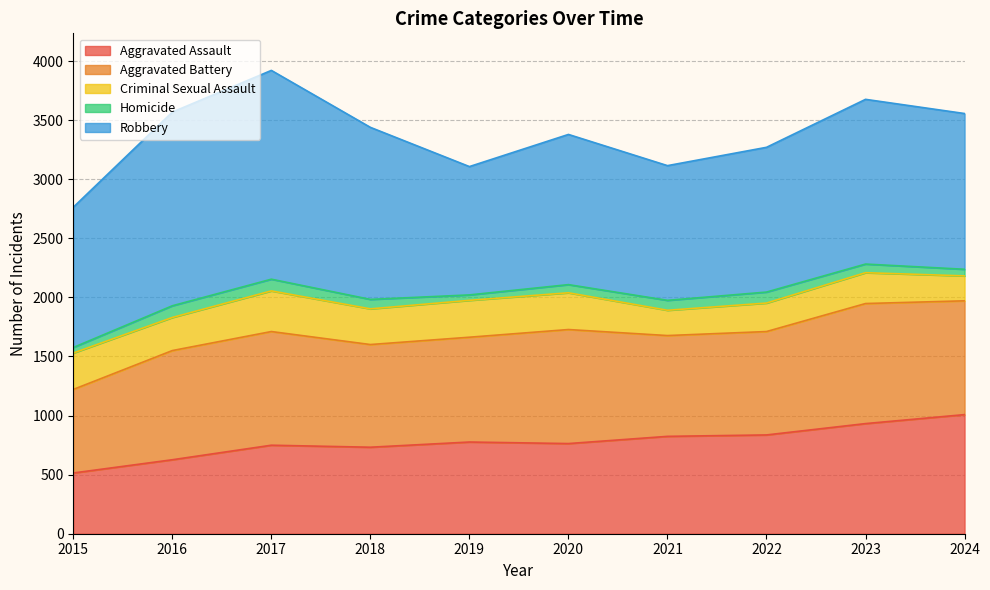

The Criminal Sexual Assault series shows 380 at 2016. True or false?

False